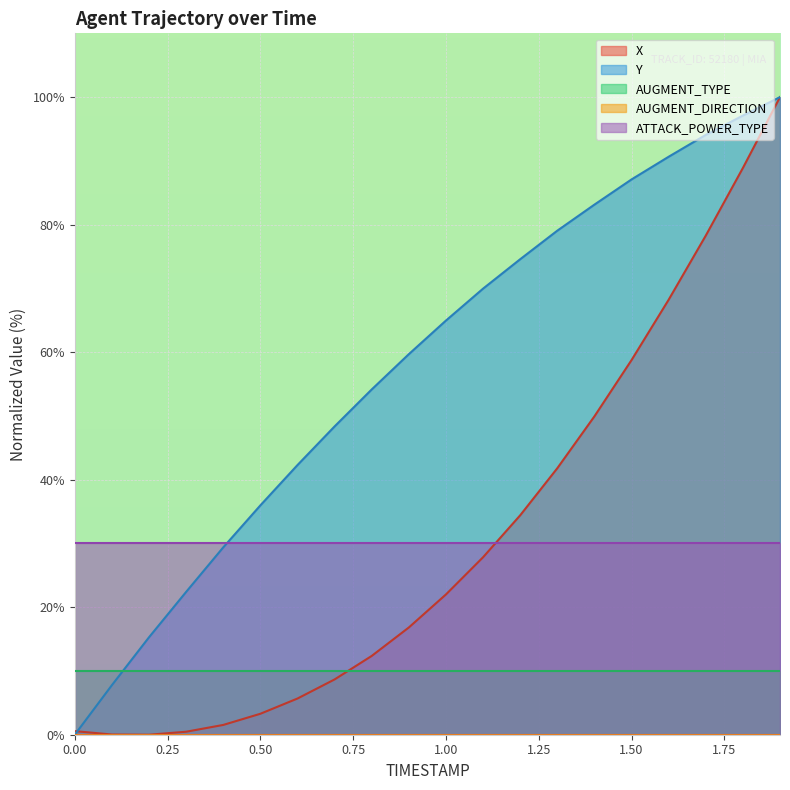

After their last crossing, which series has the higher values: X or Y?

Y